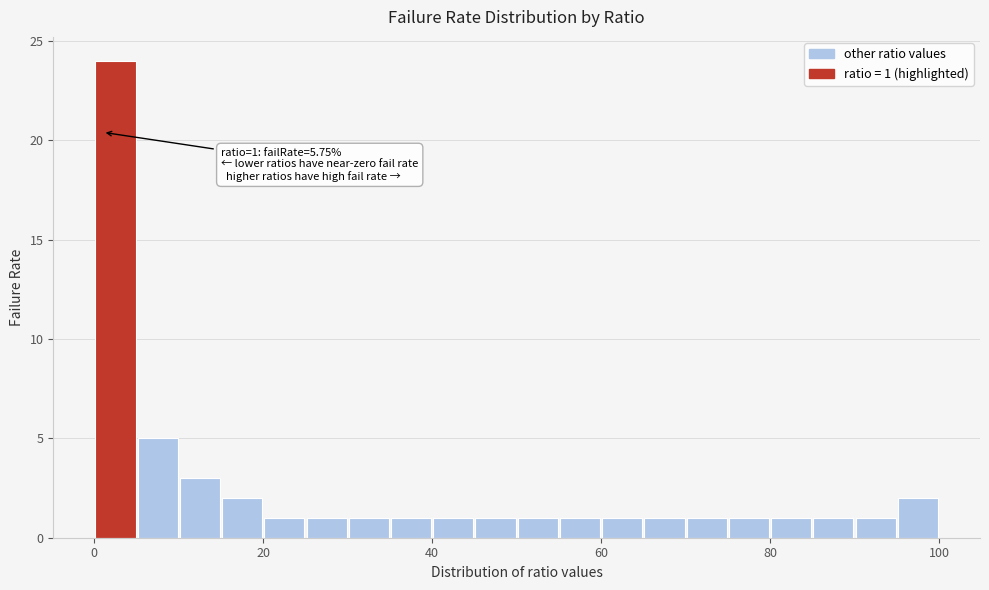

Around what value on the x-axis is the tallest bar? Give the approximate position of its centre, as read against the axis.

2